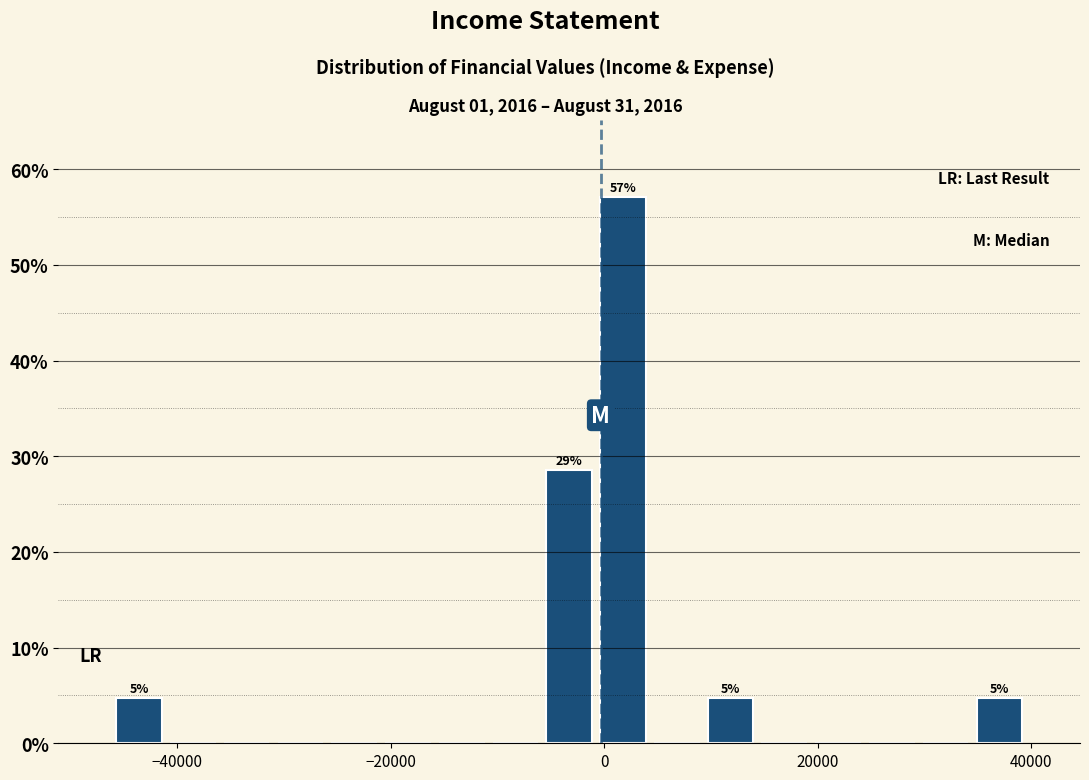

Read against the x-axis, roughly where is the centre of the tallest bar?

2000